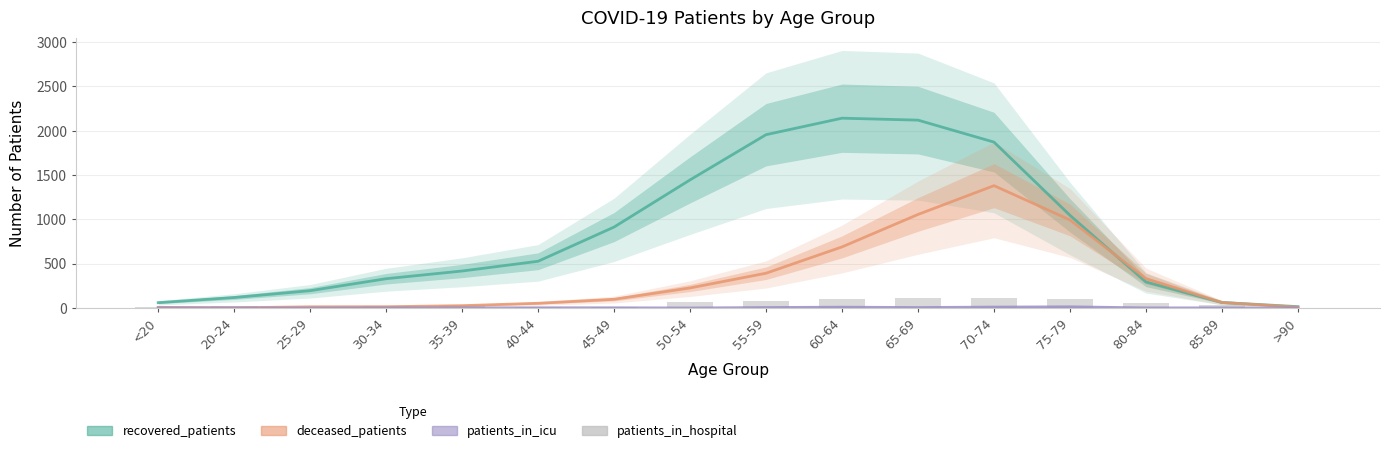

At which label does recovered_patients first exceed 527?

45-49